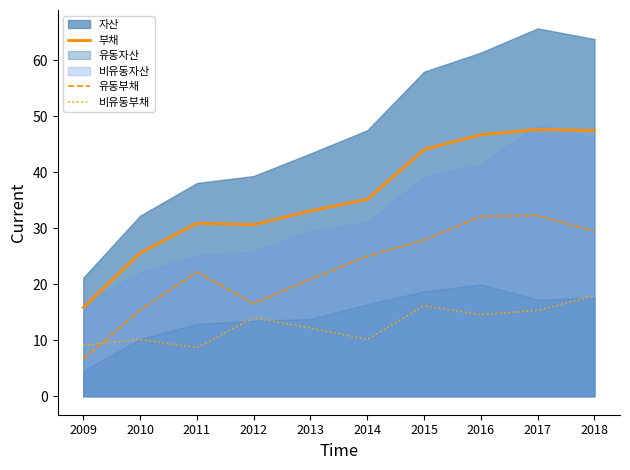

How many values in the 유동부채 series exceed 25?

5